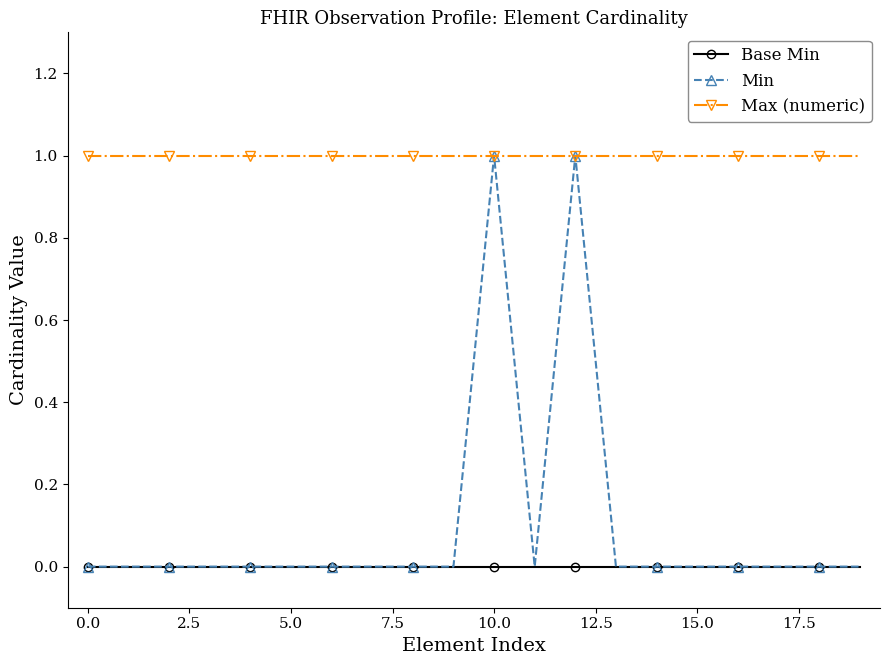

Which series has the largest total across all categories?

Max (numeric)